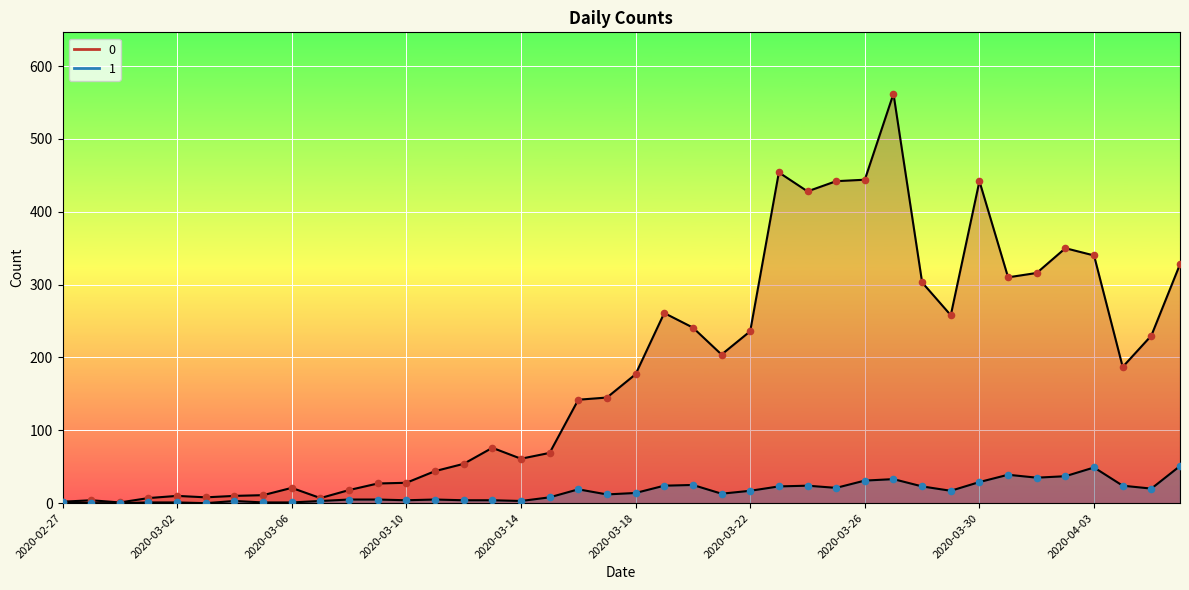

Which series reaches the minimum Y coordinate?

1 line